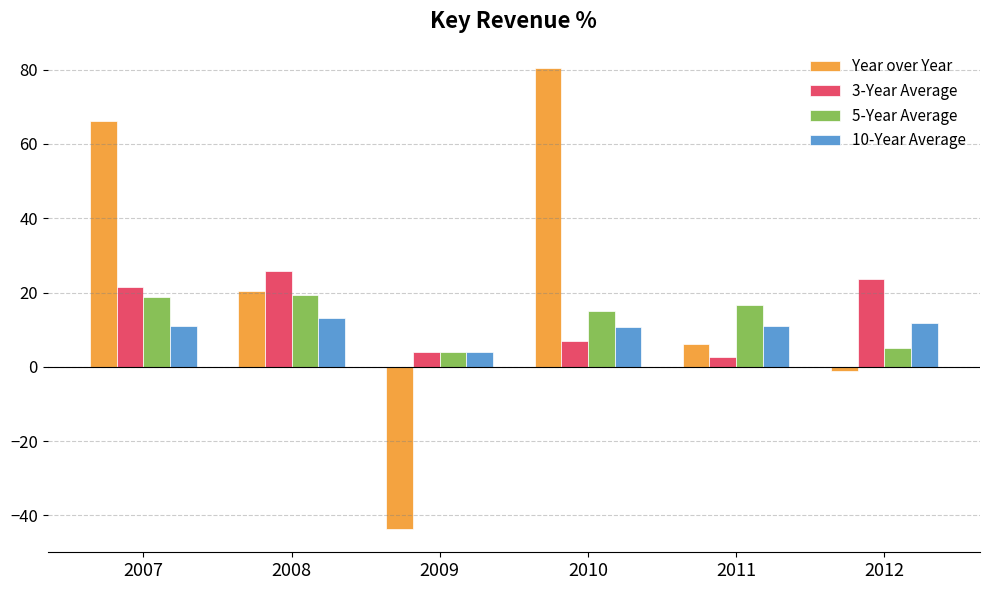

What is the difference between the highest and lowest values at 2007?

55.1